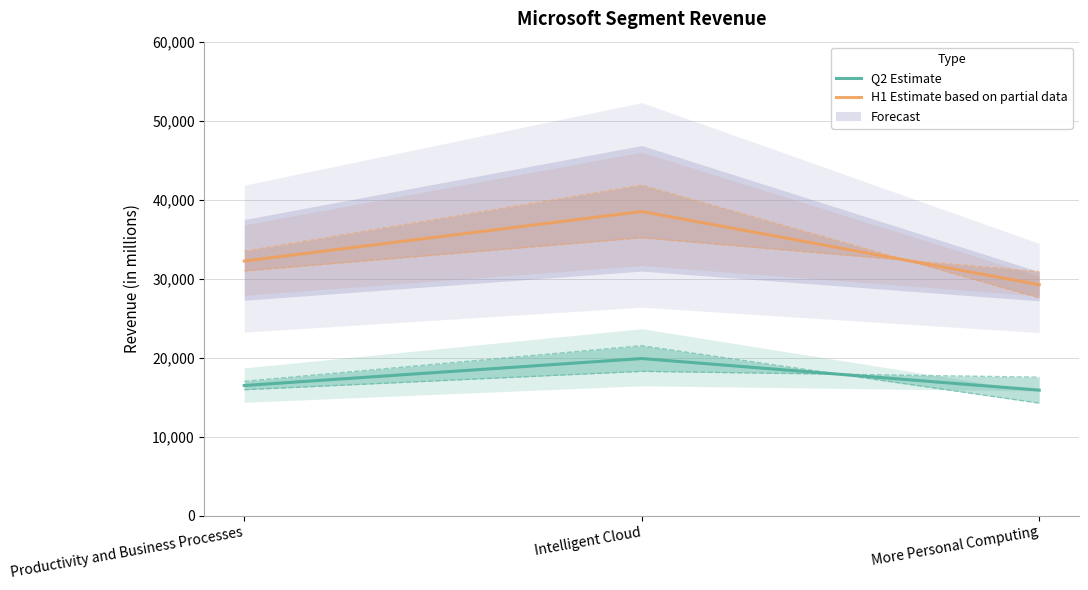

What is the sum of the H1 Estimate based on partial data values at Intelligent Cloud and Productivity and Business Processes?

70724.5